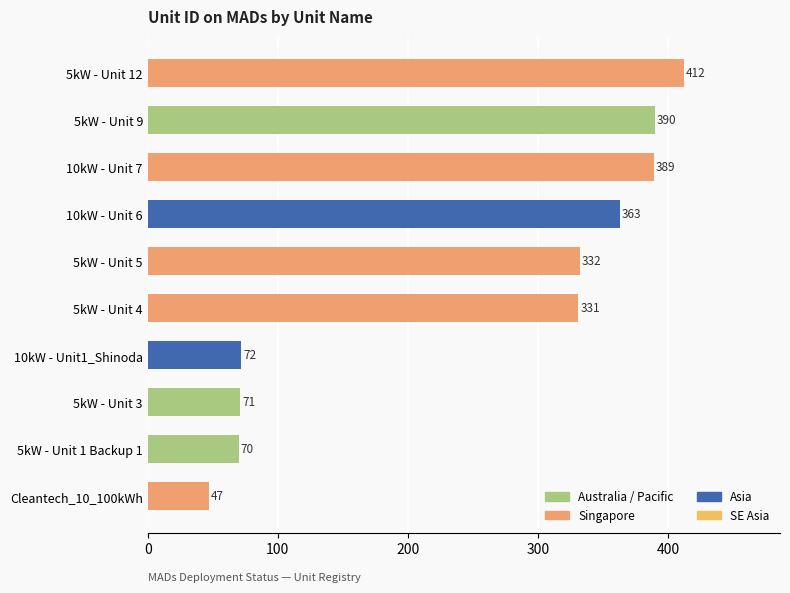

What is the difference between the maximum and second lowest values?

342